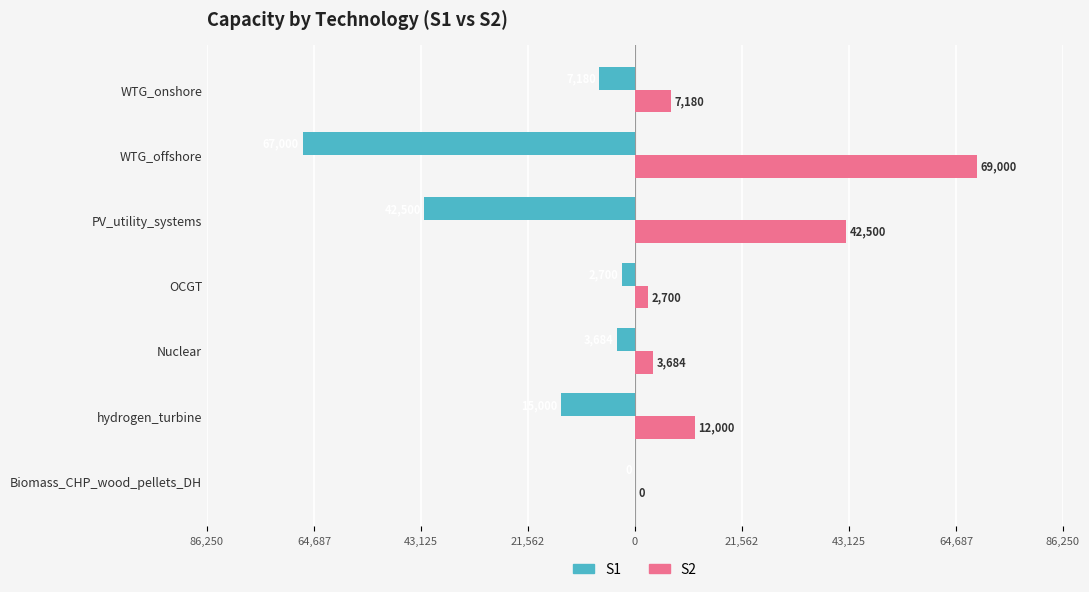

What are all the series names shown in the legend?

S1, S2